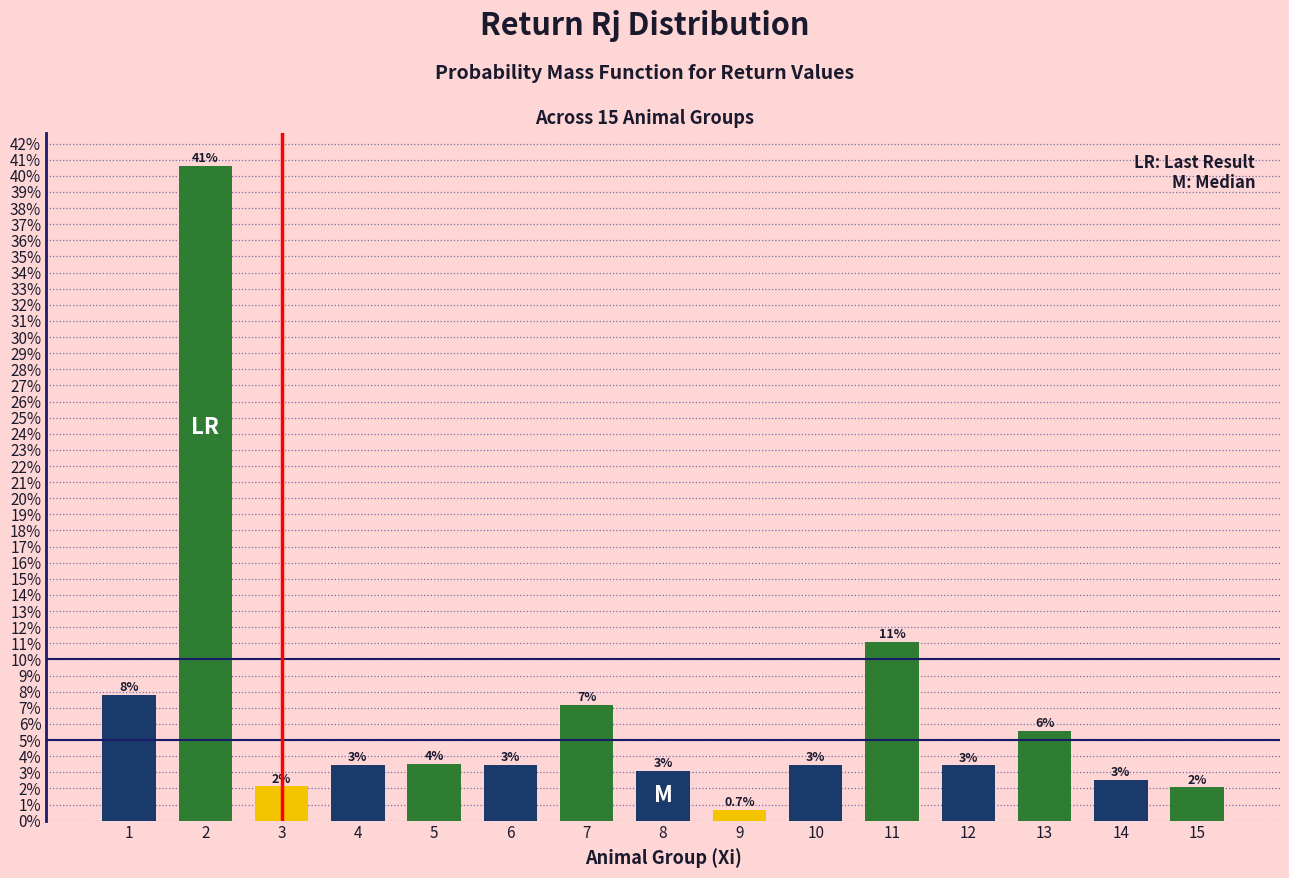

Does the chart contain any negative values?

No